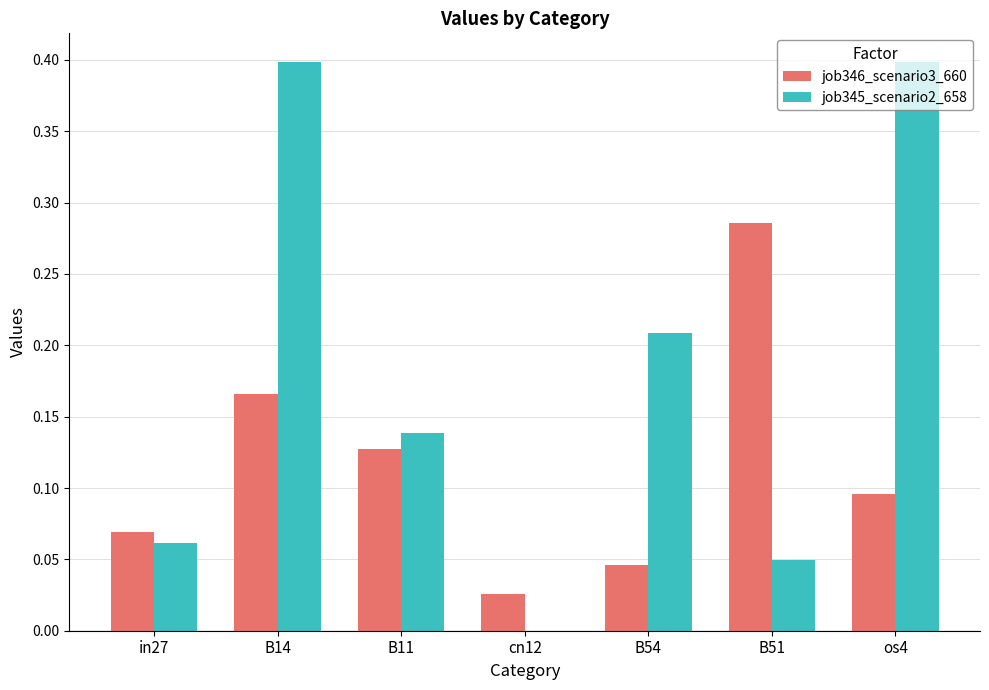

At which category is the sum across all series the highest?

B14